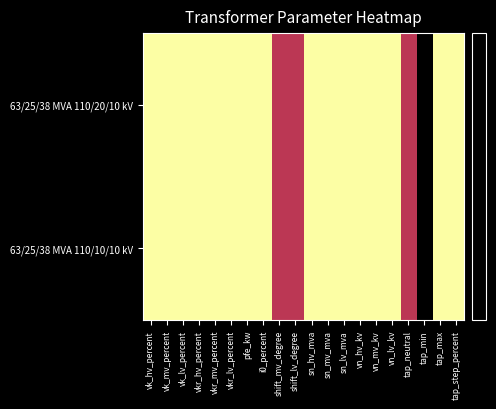

Rank the series by their maximum value, from highest to lowest.

63/25/38 MVA 110/20/10 kV, 63/25/38 MVA 110/10/10 kV